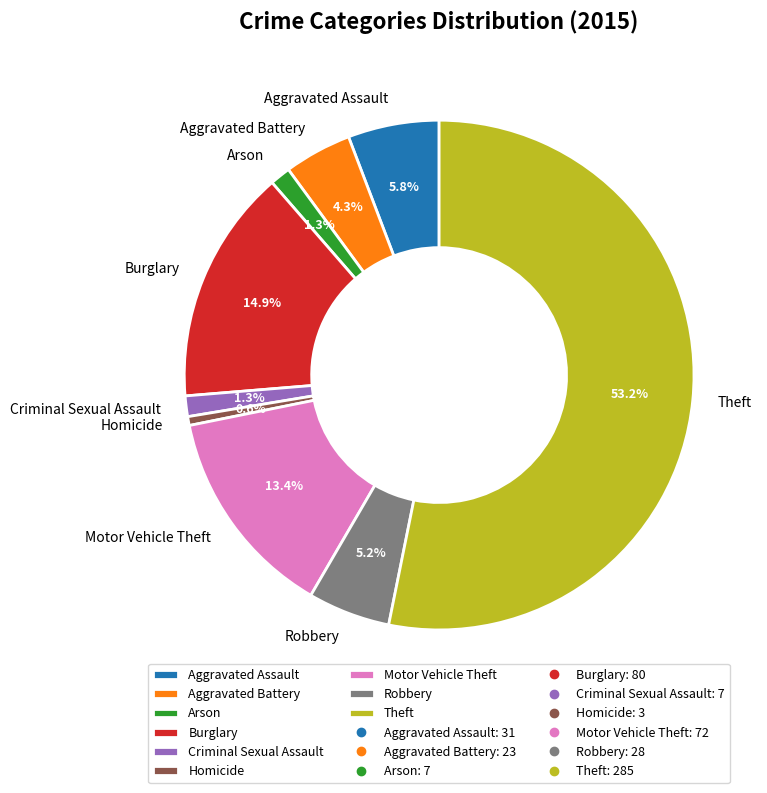

To the nearest percent, what is the difference between the largest and smallest slice percentages?

53%